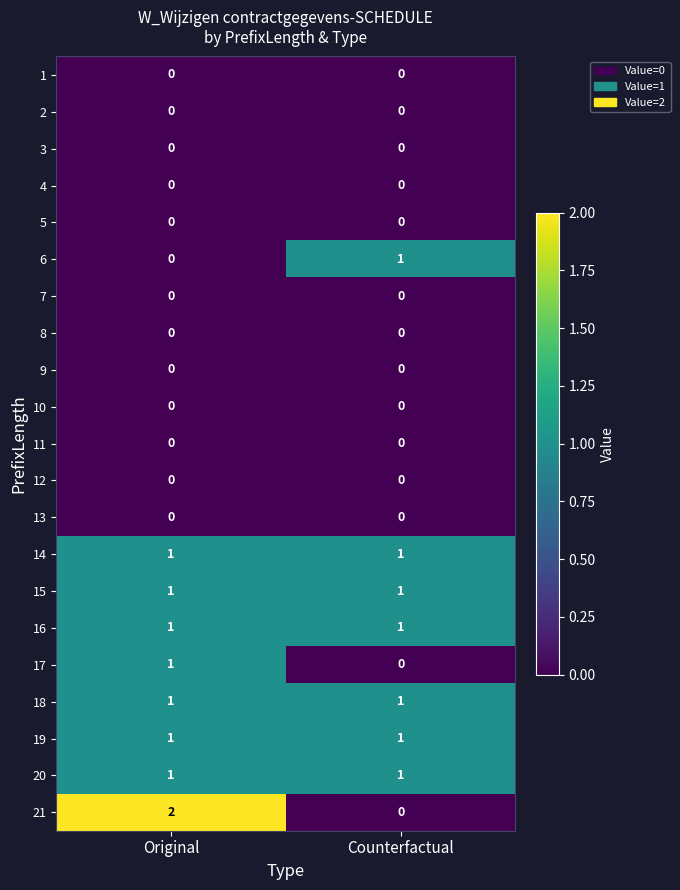

The value of 4 at Original is 0. True or false?

True